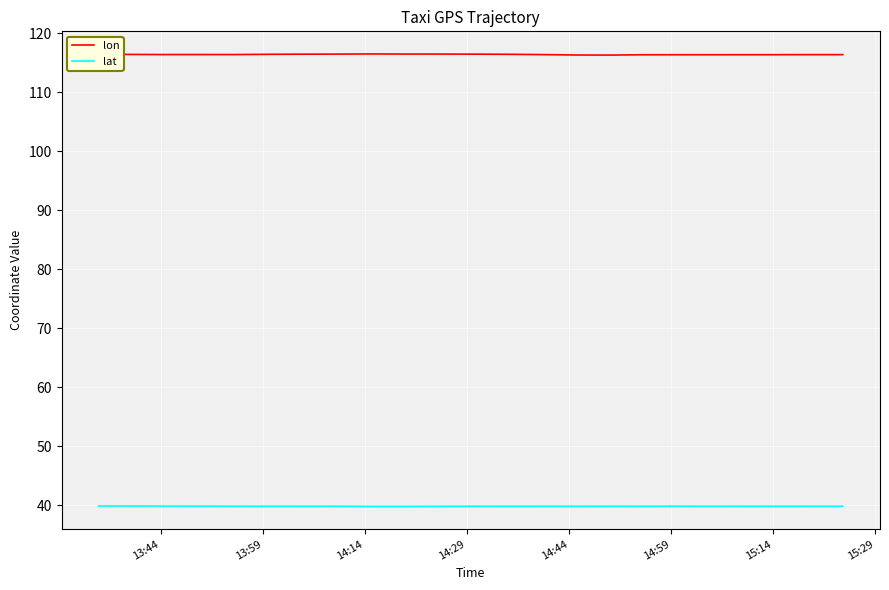

Which series has the largest total across all categories?

lon